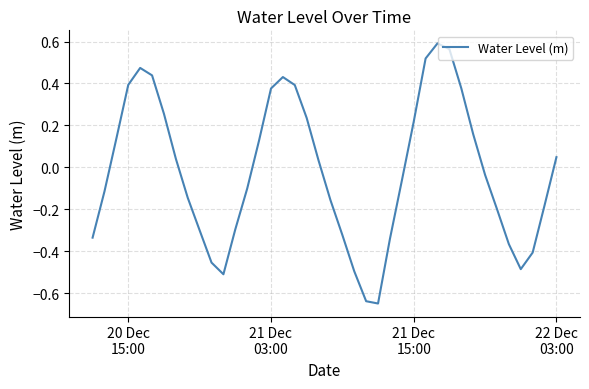

What is the difference between the maximum and minimum values?

1.2